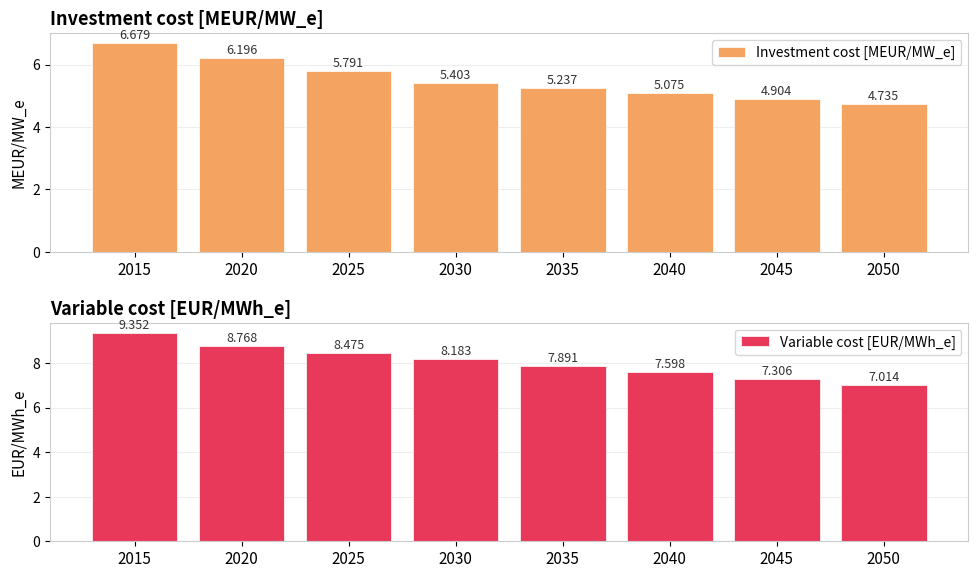

At which category is the sum across all series the highest?

2015